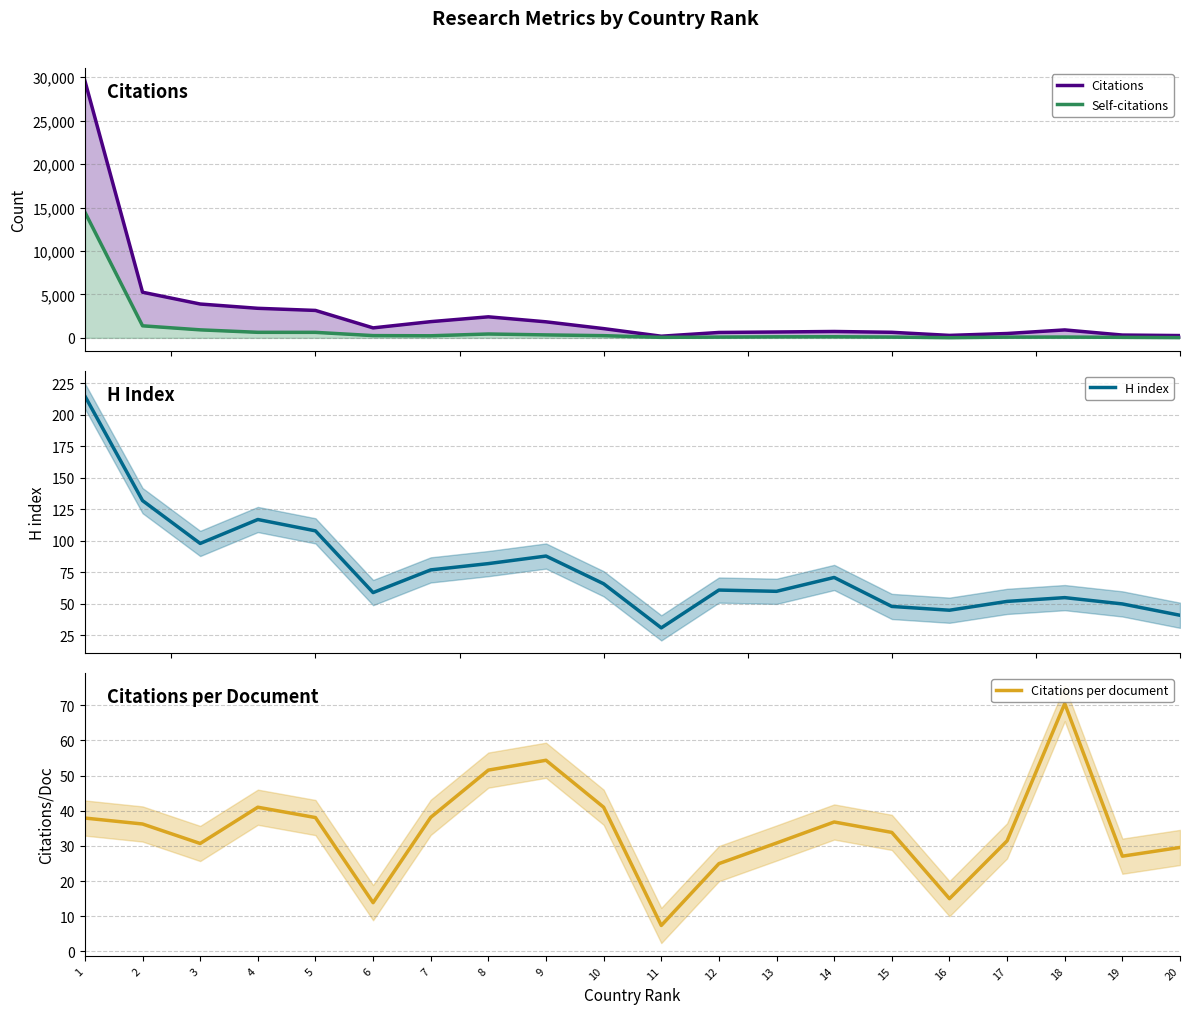

What is the total value across all series at 7?

2224.1